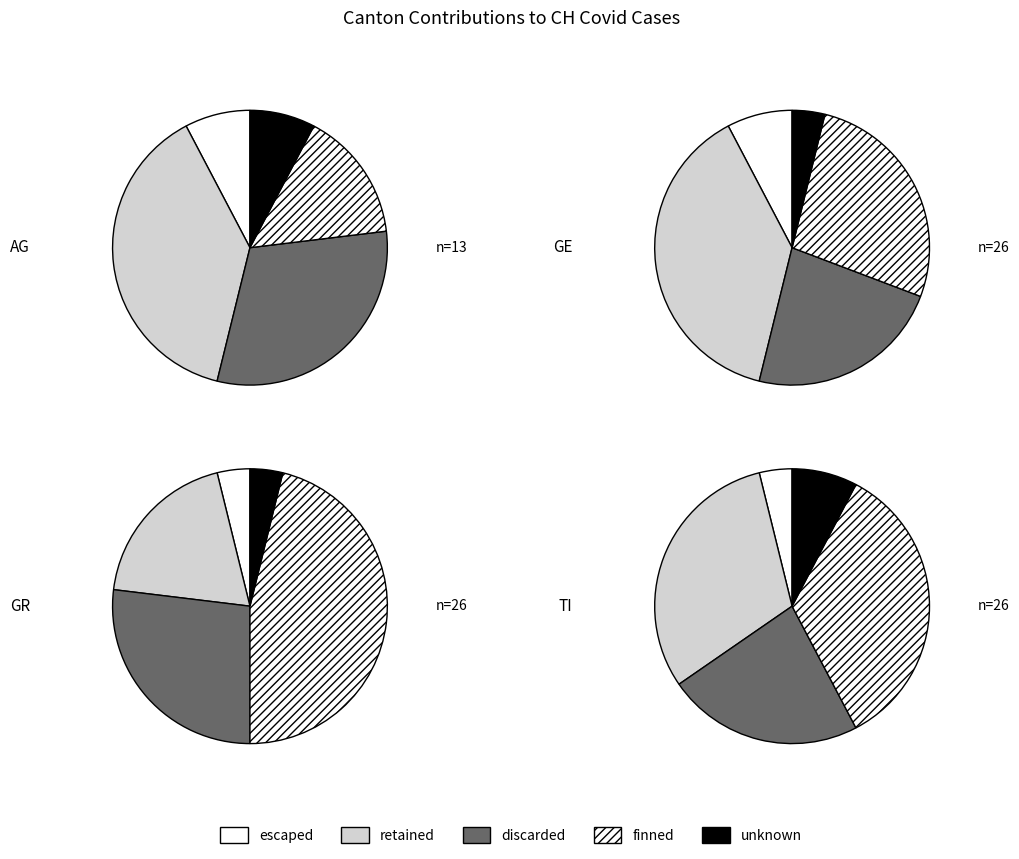

To the nearest percent, what percentage of the pie is 17?

6%